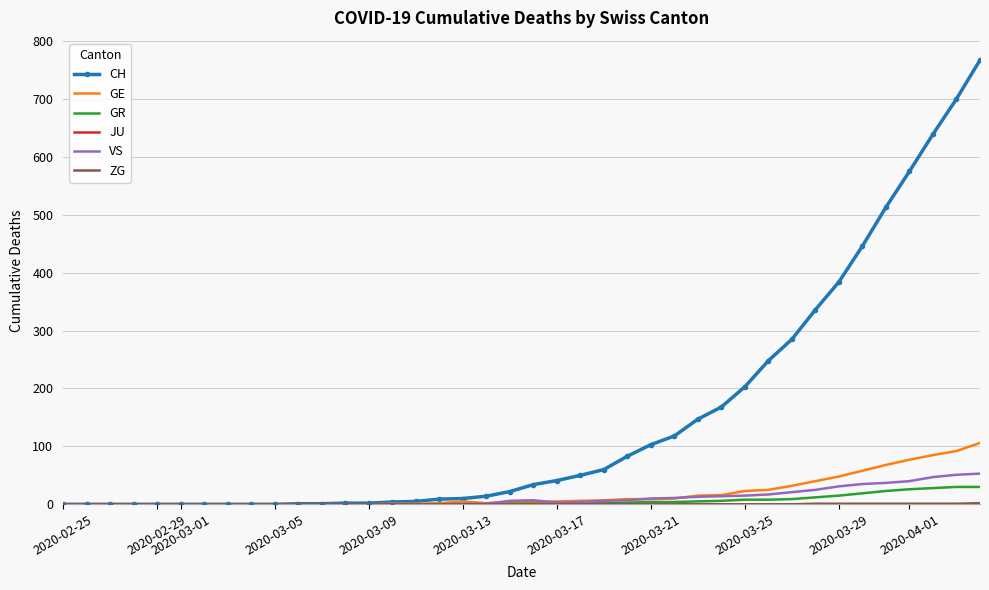

How many categories are shown in the chart?

40